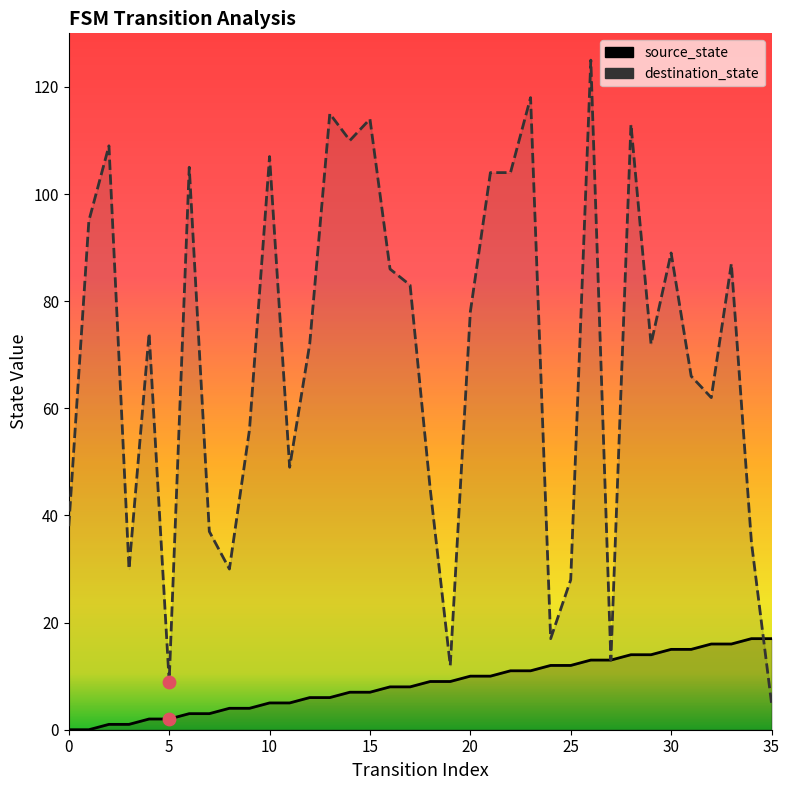

Which series contains the highest Y value?

destination_state